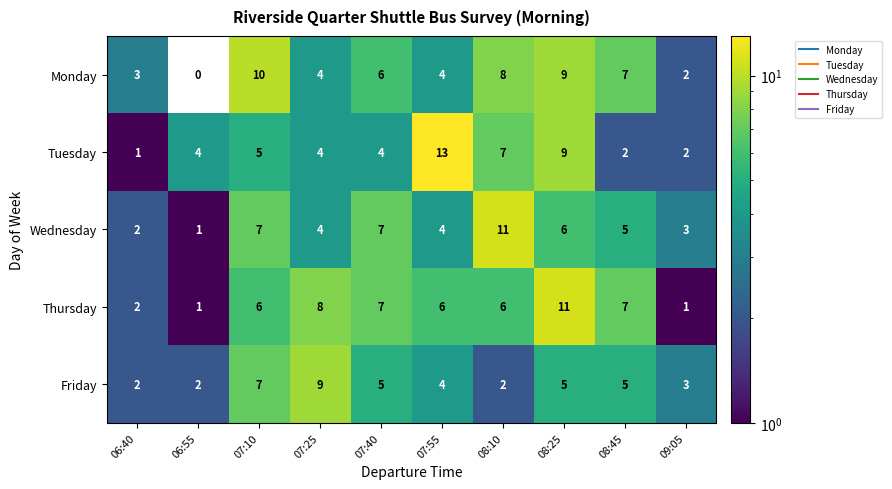

Which series has the widest spread of values?

Tuesday